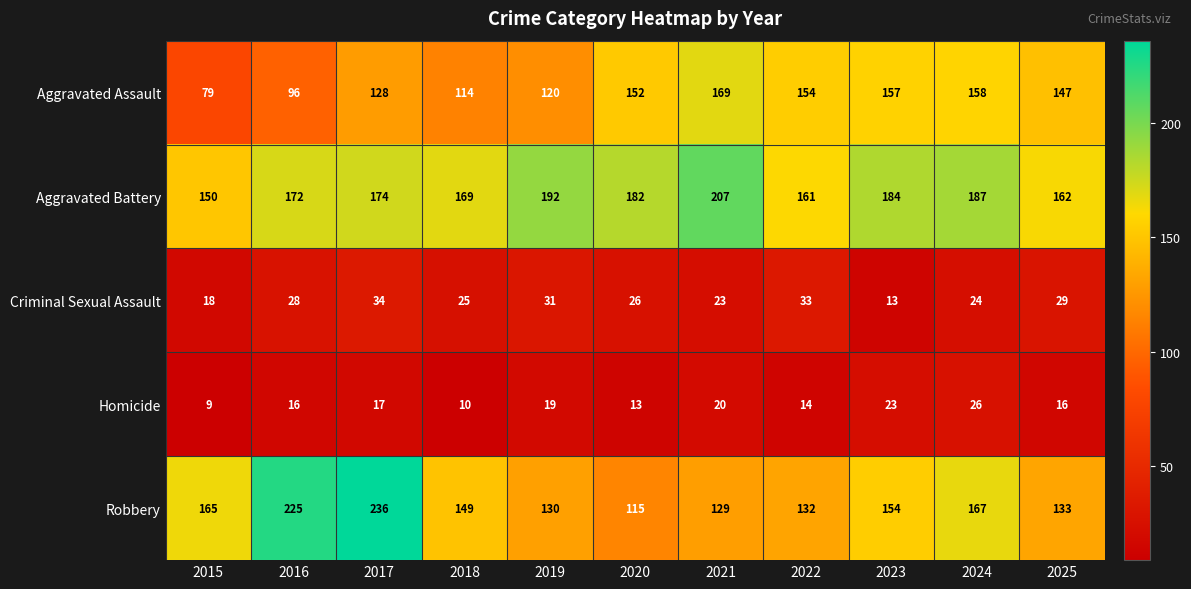

What is the average value of the Aggravated Assault series?

134